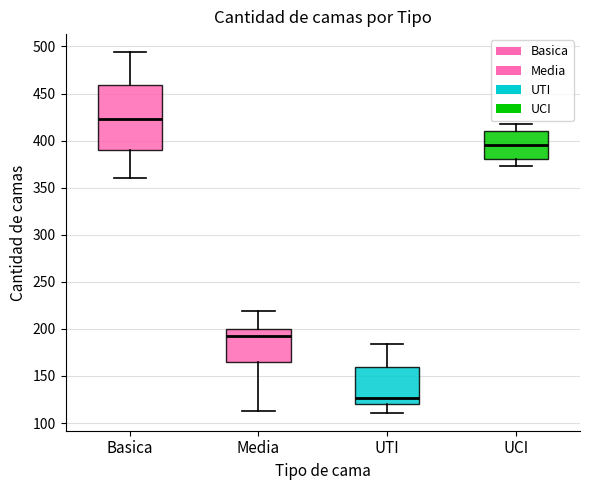

Reading left to right, read every box against the y-axis: the position of its median line, the range the box covers, and the ends of its whiskers. The values are not printed on the chart, so give them approximately, as read against the axis.

Basica: median 425, box 390 to 460, whiskers 360 to 495
Media: median 195, box 165 to 200, whiskers 115 to 220
UTI: median 125, box 120 to 160, whiskers 110 to 185
UCI: median 395, box 380 to 410, whiskers 375 to 420